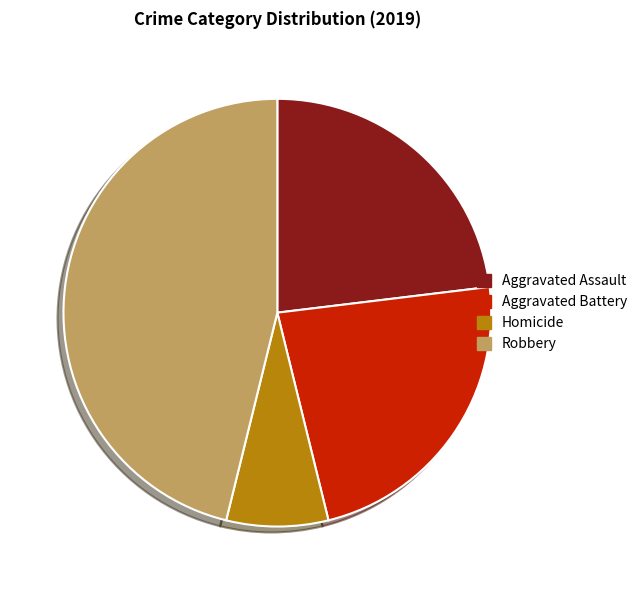

The Aggravated Assault slice represents 23% of the pie. True or false?

True